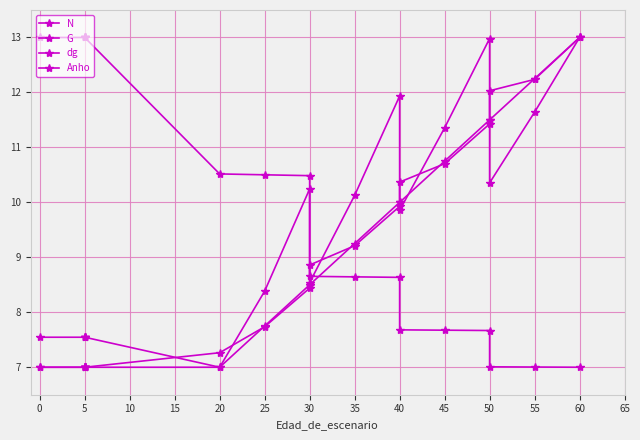

Where do G and dg first cross each other?

5 and 20